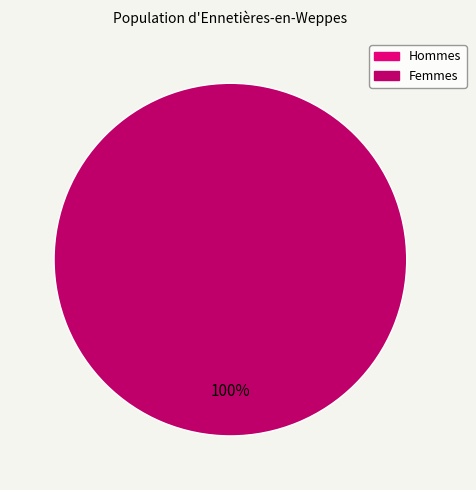

Rank the categories by value from lowest to highest.

0, 1